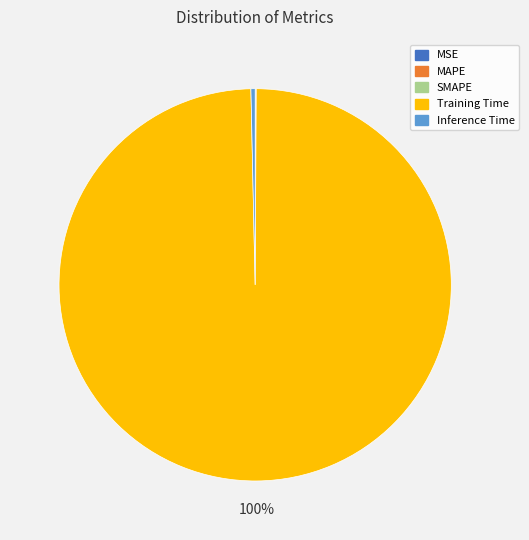

What is the largest slice in the pie chart?

Training Time